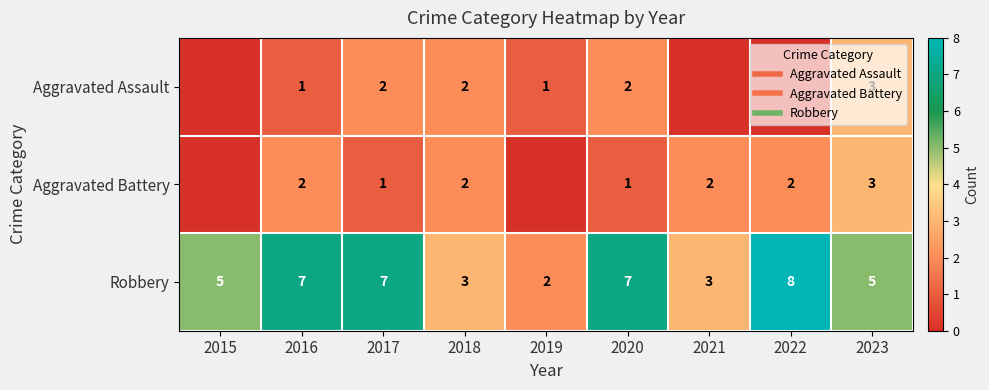

What is the total value across all series at 2018?

7